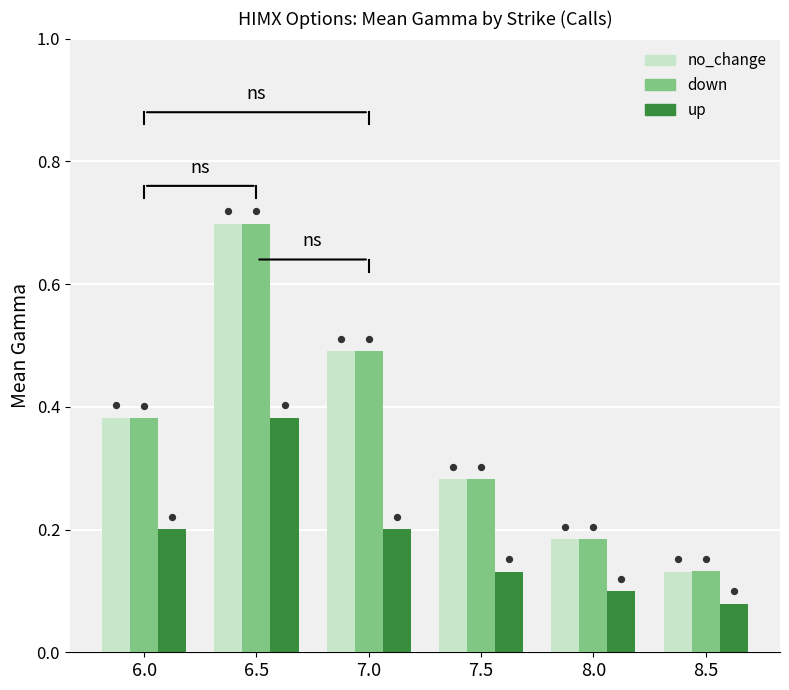

At how many categories does at least one series exceed 0?

6